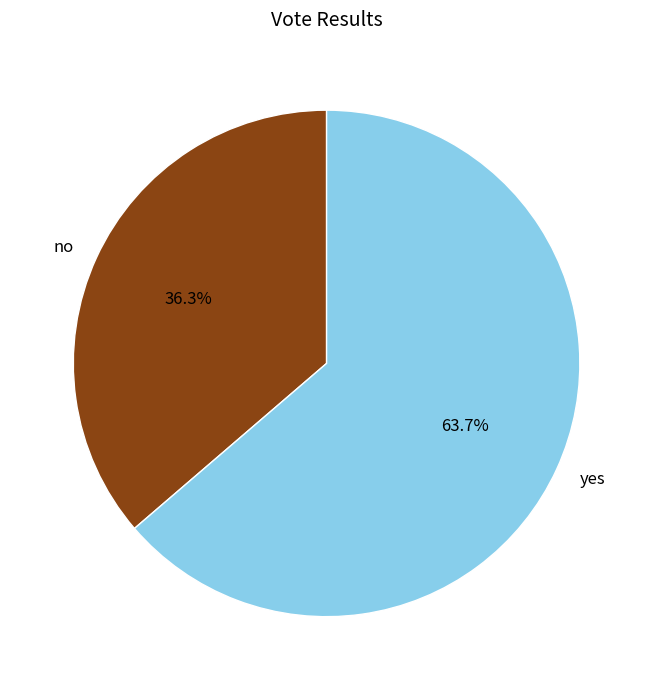

True or false: no accounts for 23% of the total.

False